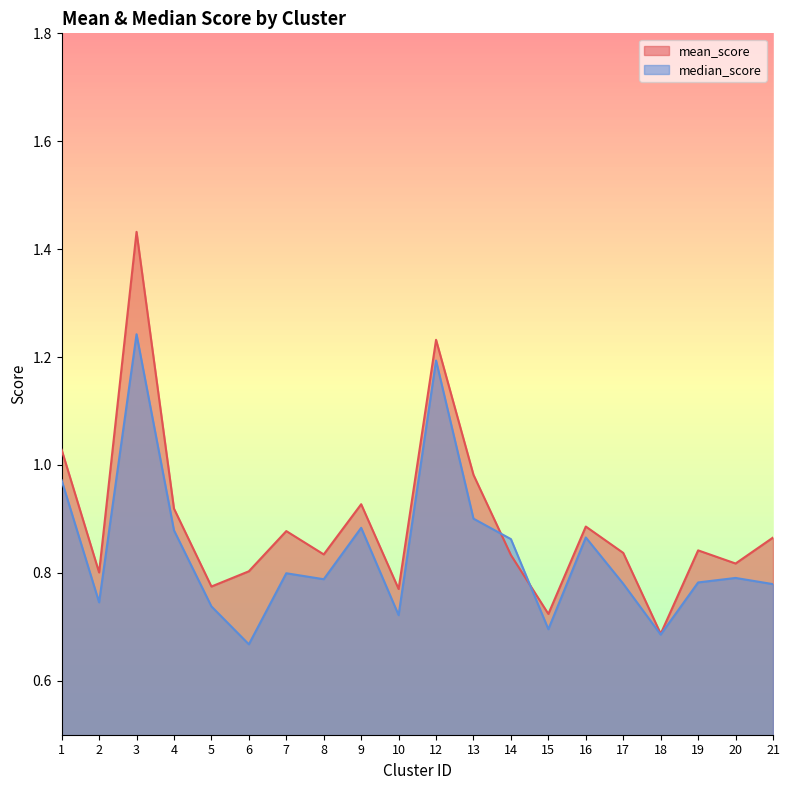

How many interior local peaks does the median_score series have?

6